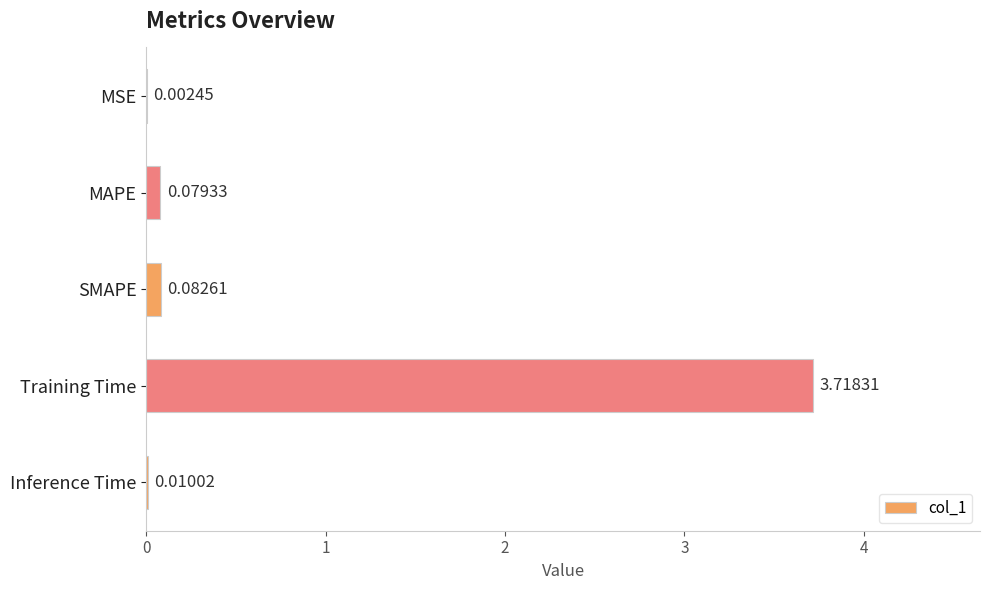

What is the sum of all values?

3.9